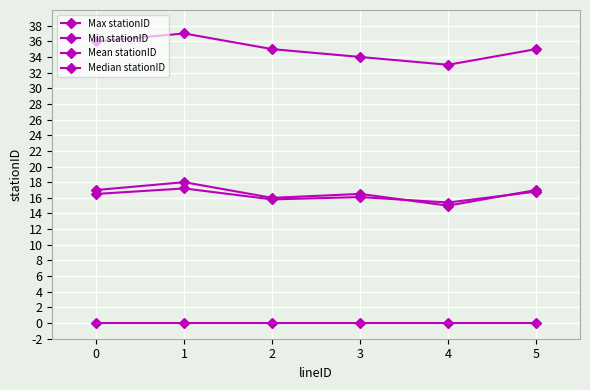

What is the difference between the Max stationID values at 1 and 4?

4.0